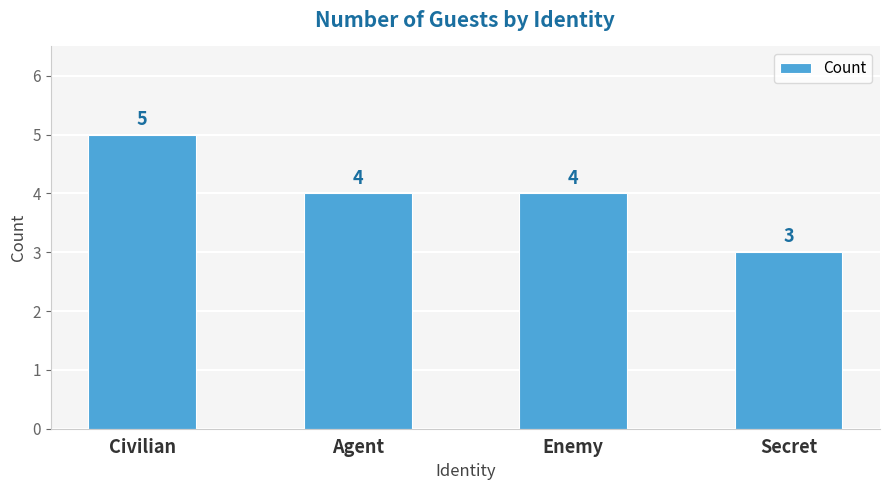

How many bars are there in total?

4